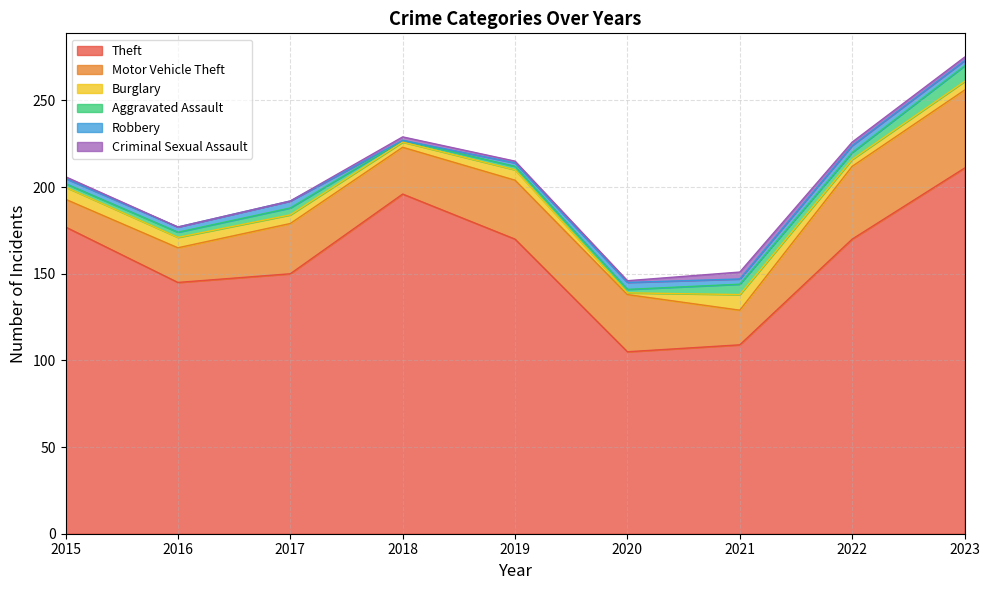

What is the difference between the highest and lowest values at 2016?

145